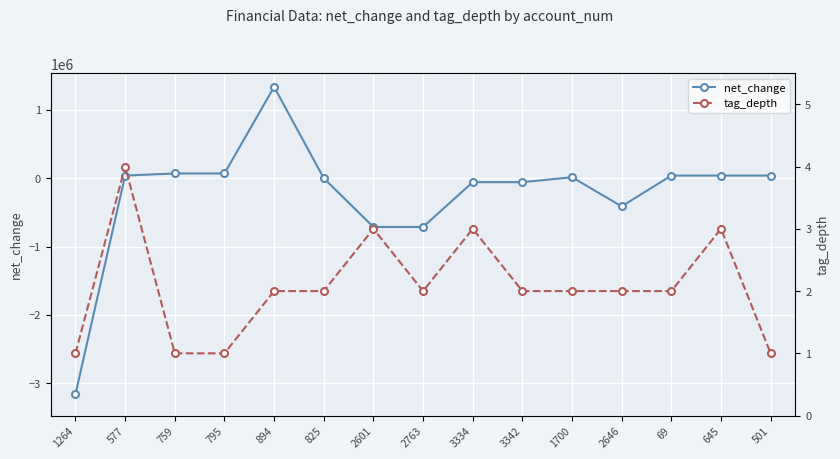

At which label is net_change closest to -909588?

2601